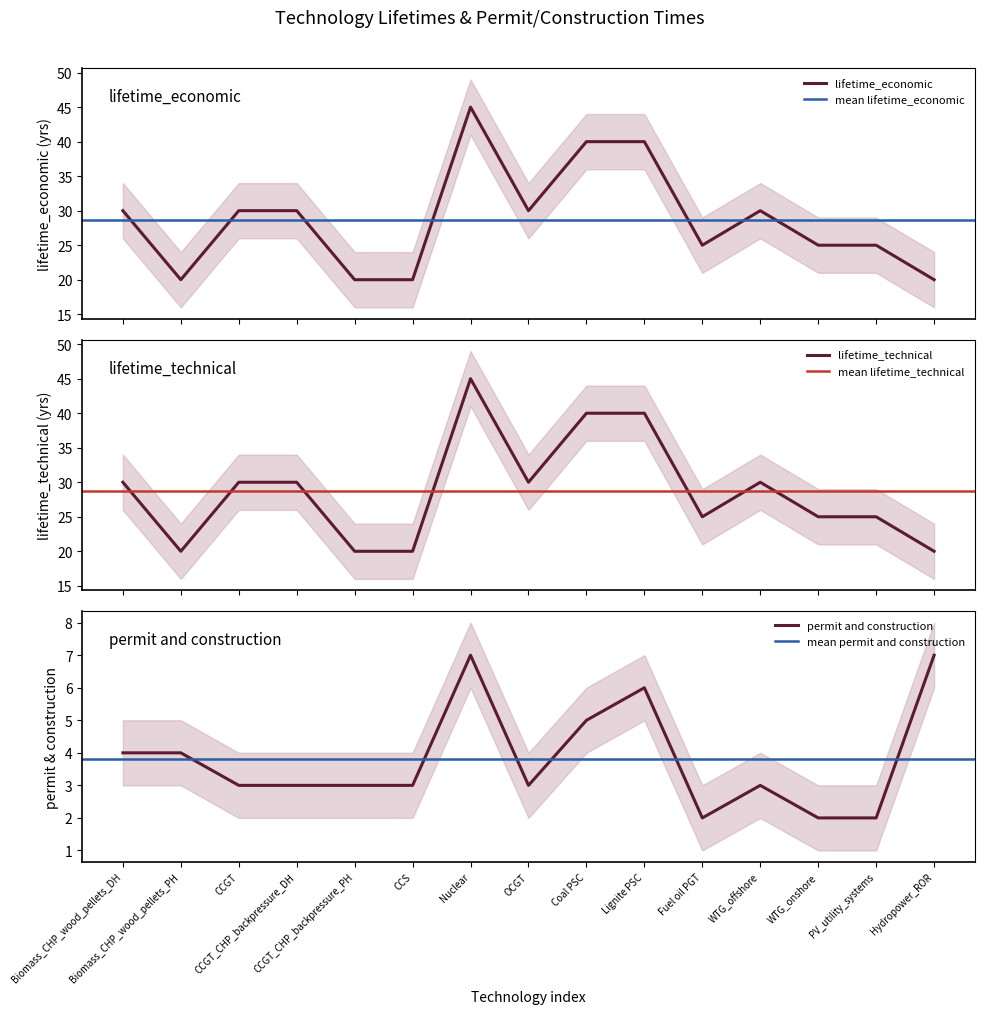

What is the highest value of the permit and construction series?

7